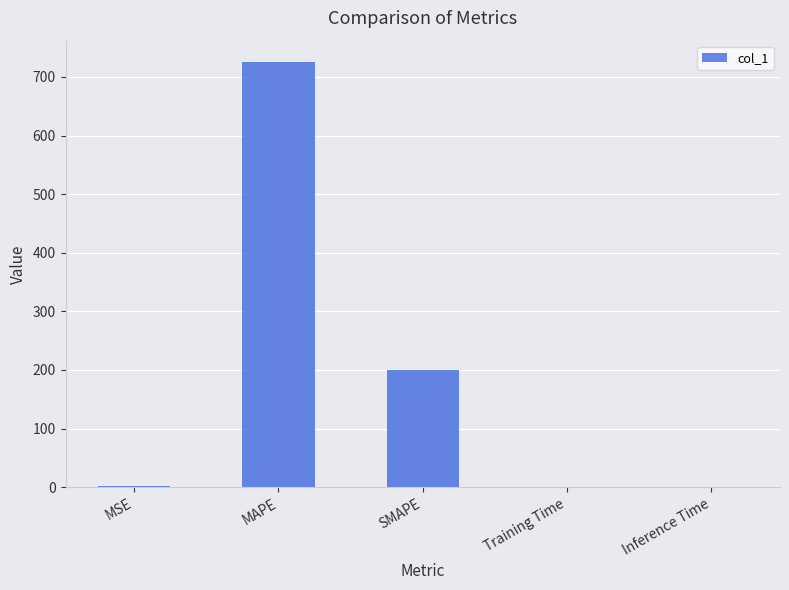

True or false: the data shows 137.9 at SMAPE.

False